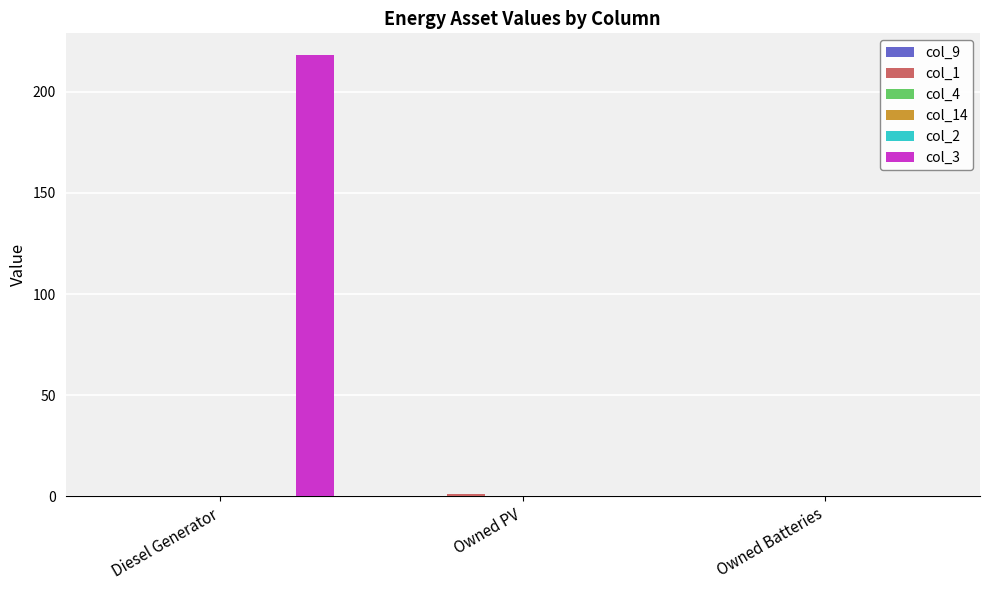

At which label does col_4 reach its peak?

Diesel Generator